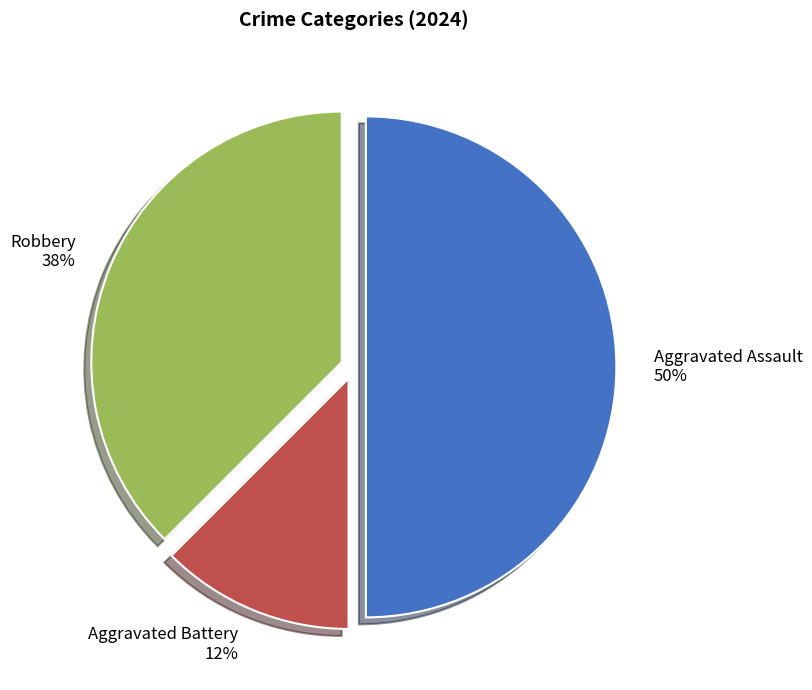

Between Aggravated Assault and Aggravated Battery, which is larger?

Aggravated Assault